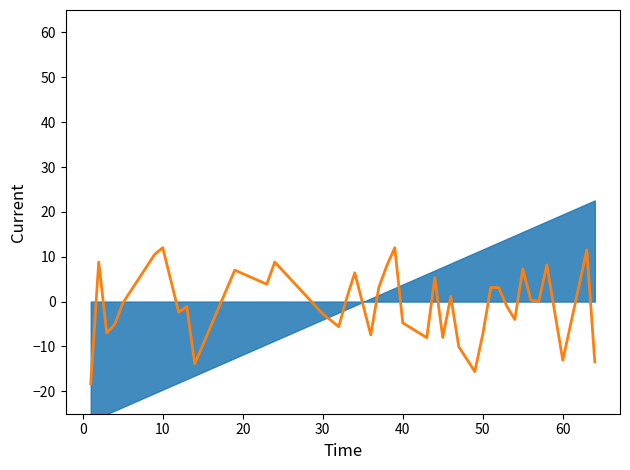

What is the difference between the second highest and second lowest values?

27.6